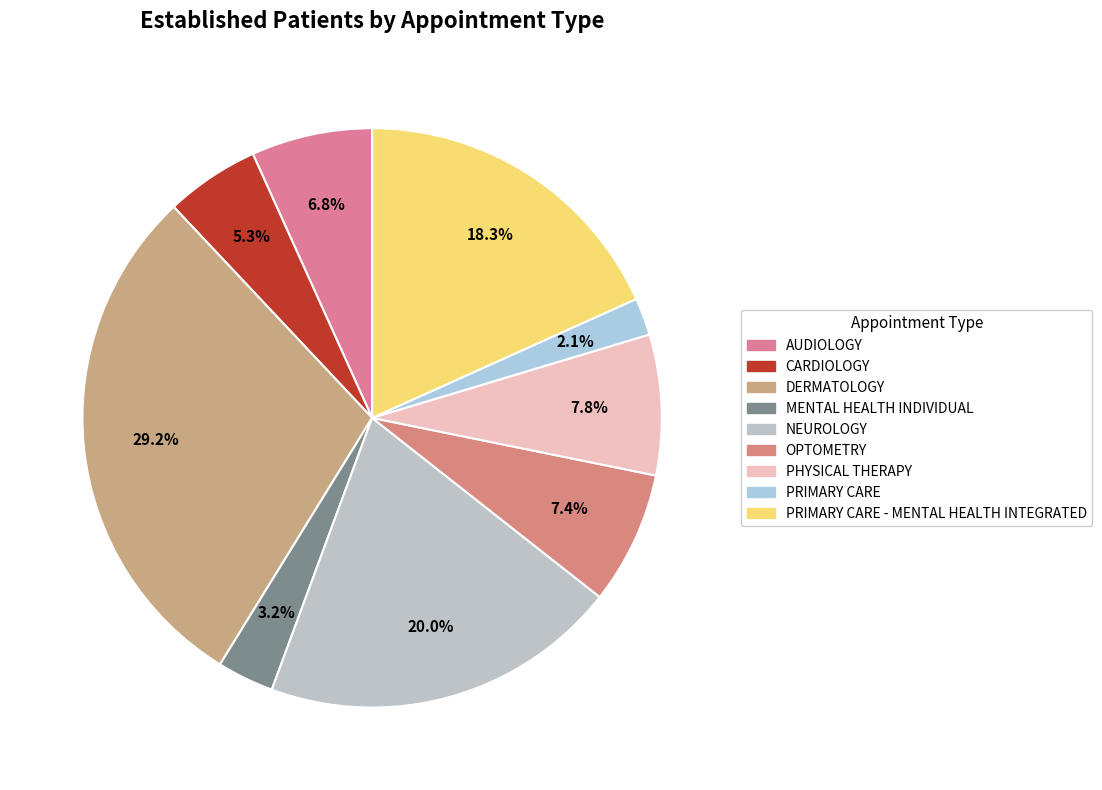

Does PHYSICAL THERAPY represent more than half of the total?

No